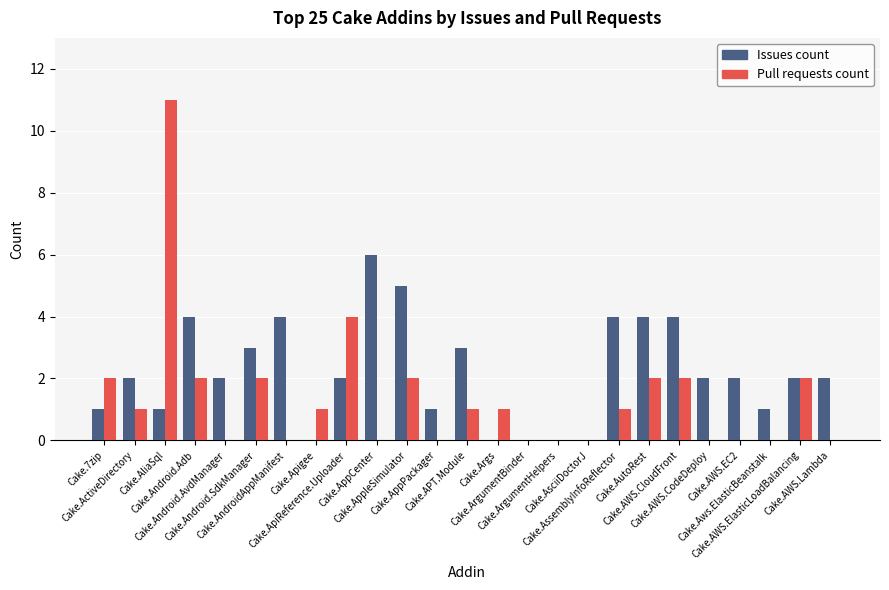

What is the sum of all Pull requests count values?

34